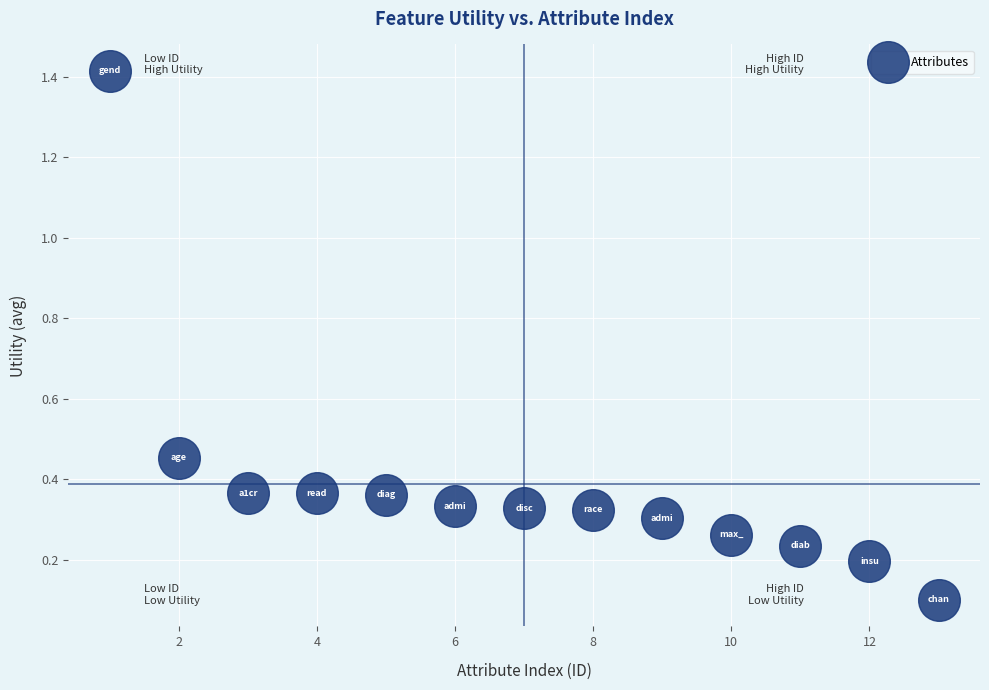

What is the range of X values (max minus min)?

12.0